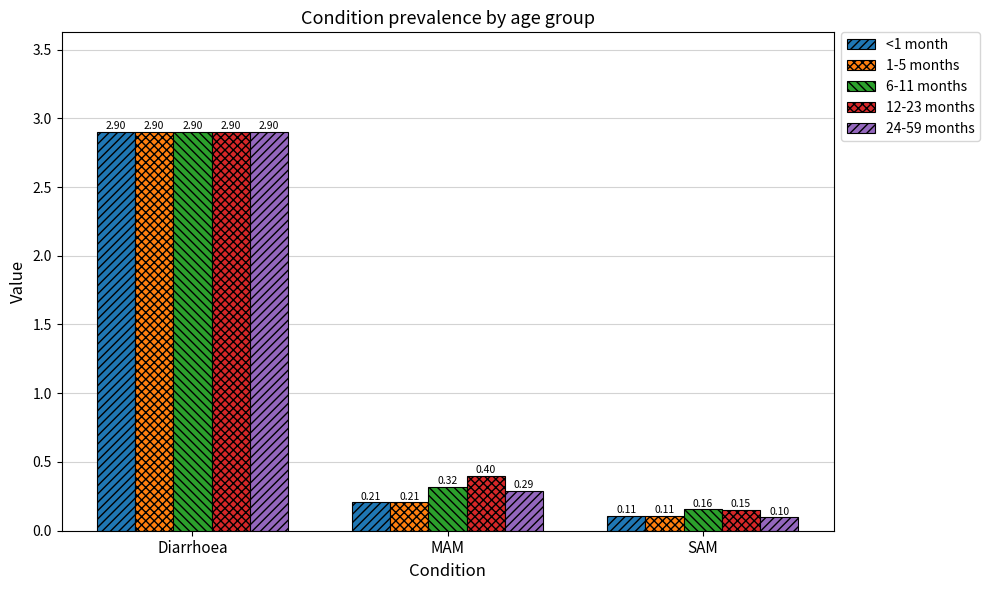

Which series changed the most between Diarrhoea and SAM?

24-59 months